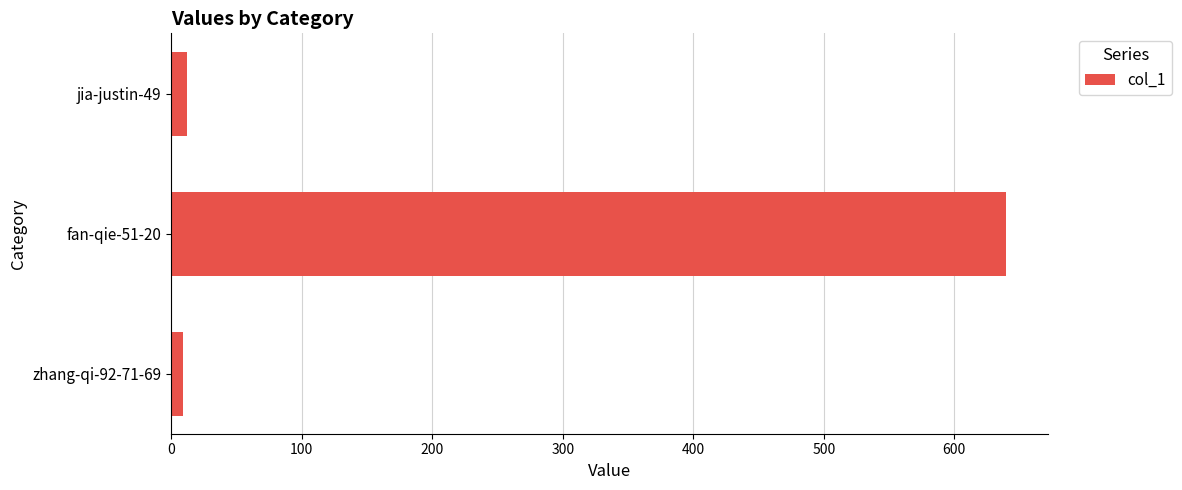

The chart shows a value of 9 at zhang-qi-92-71-69. True or false?

True